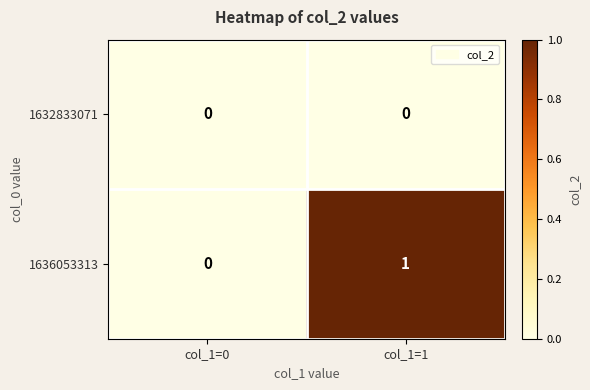

The value of 1636053313 at col_1=1 is 1. True or false?

True